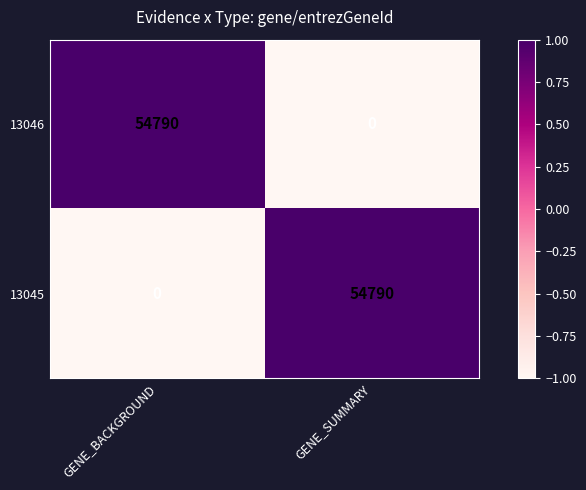

What is the difference between the highest and lowest values at GENE_BACKGROUND?

54790